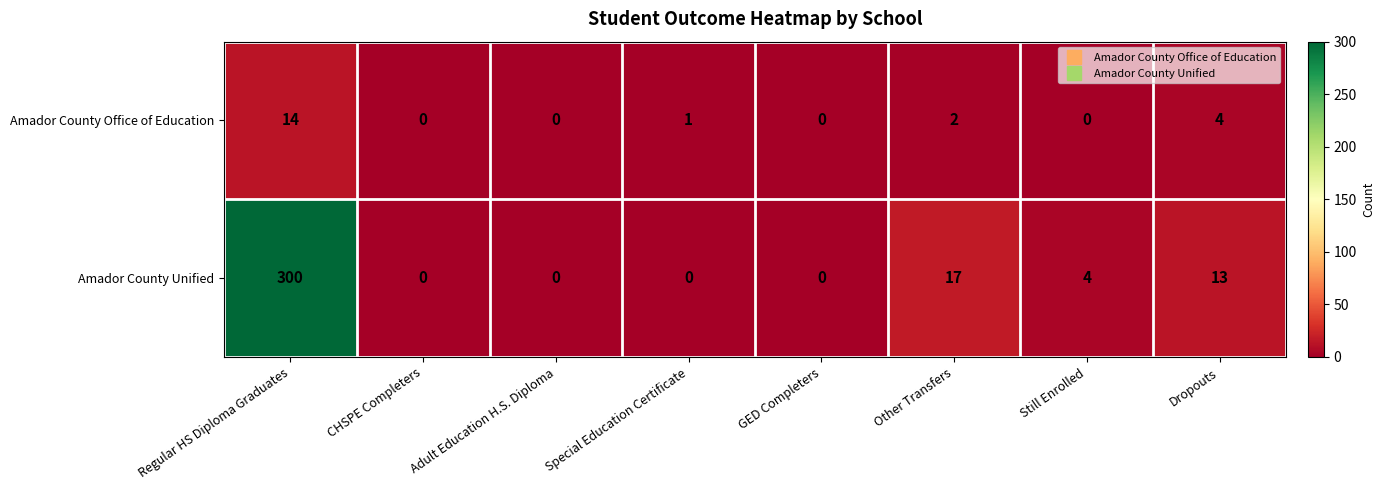

At which category is the sum across all series the highest?

Regular HS Diploma Graduates